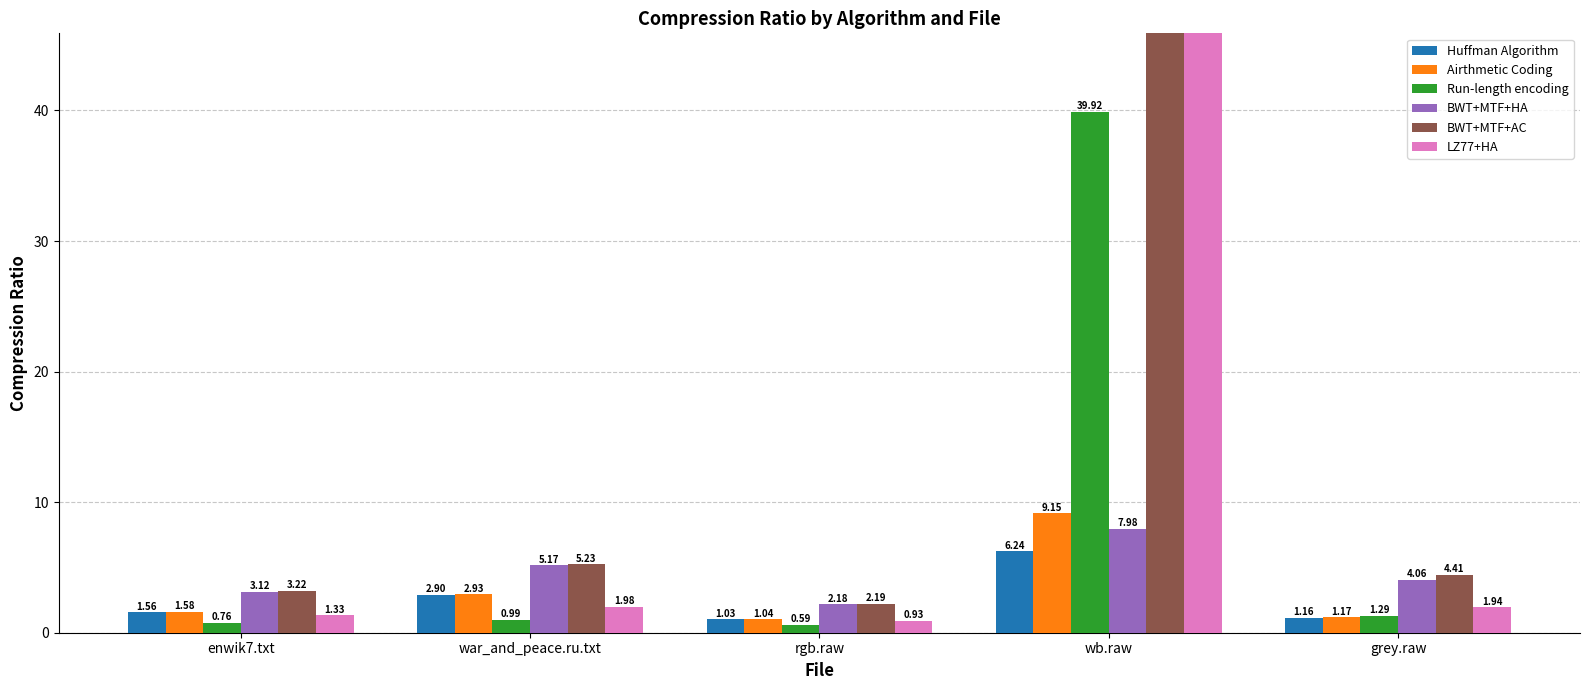

What is the value of the Airthmetic Coding bar at the 4th from the left?

9.1